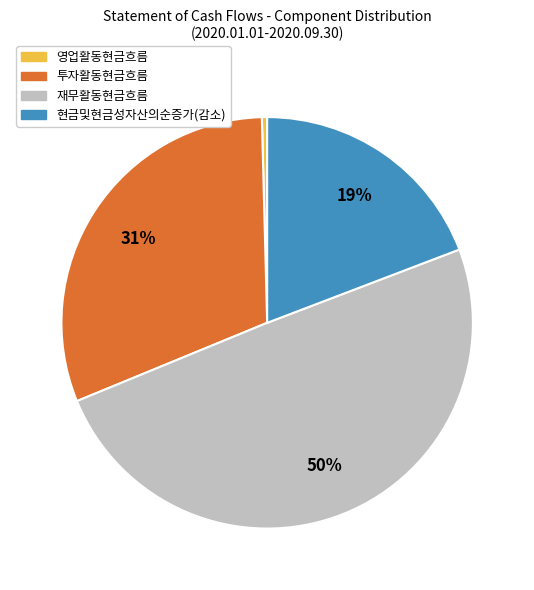

How many slices are in this pie chart?

4